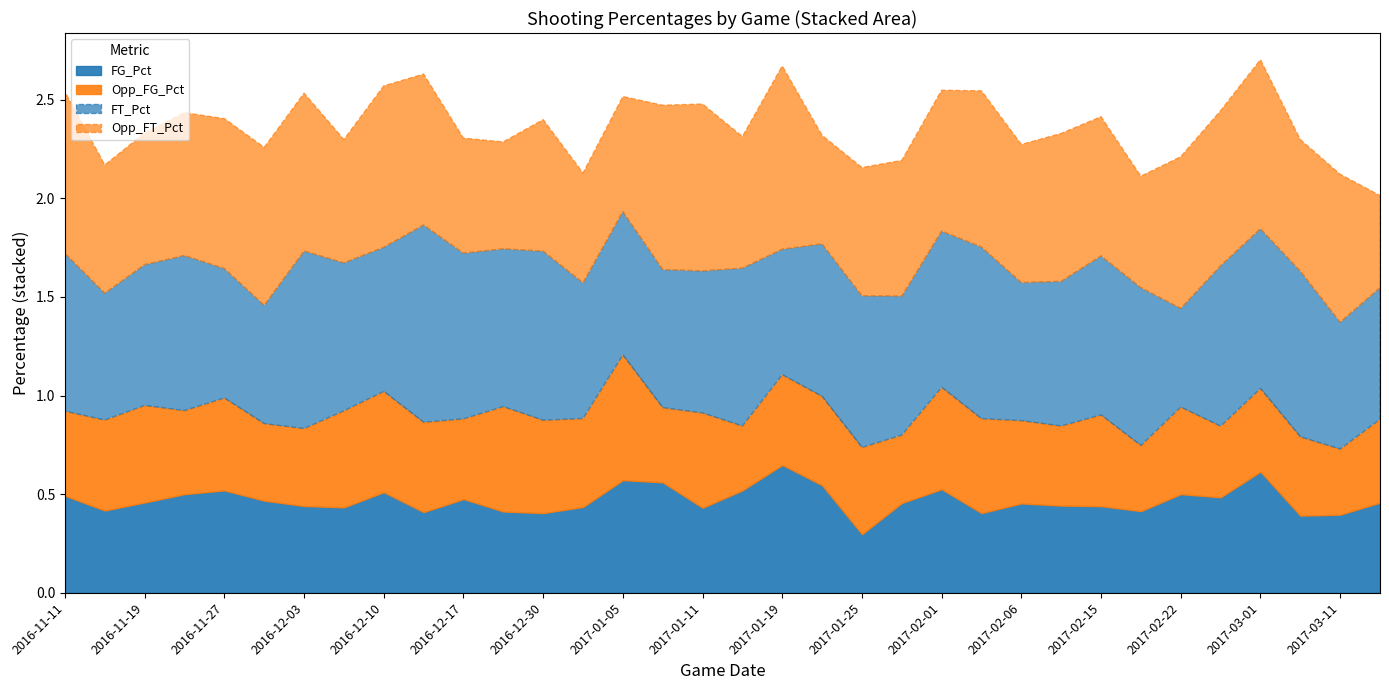

What is the smallest value displayed?

0.3